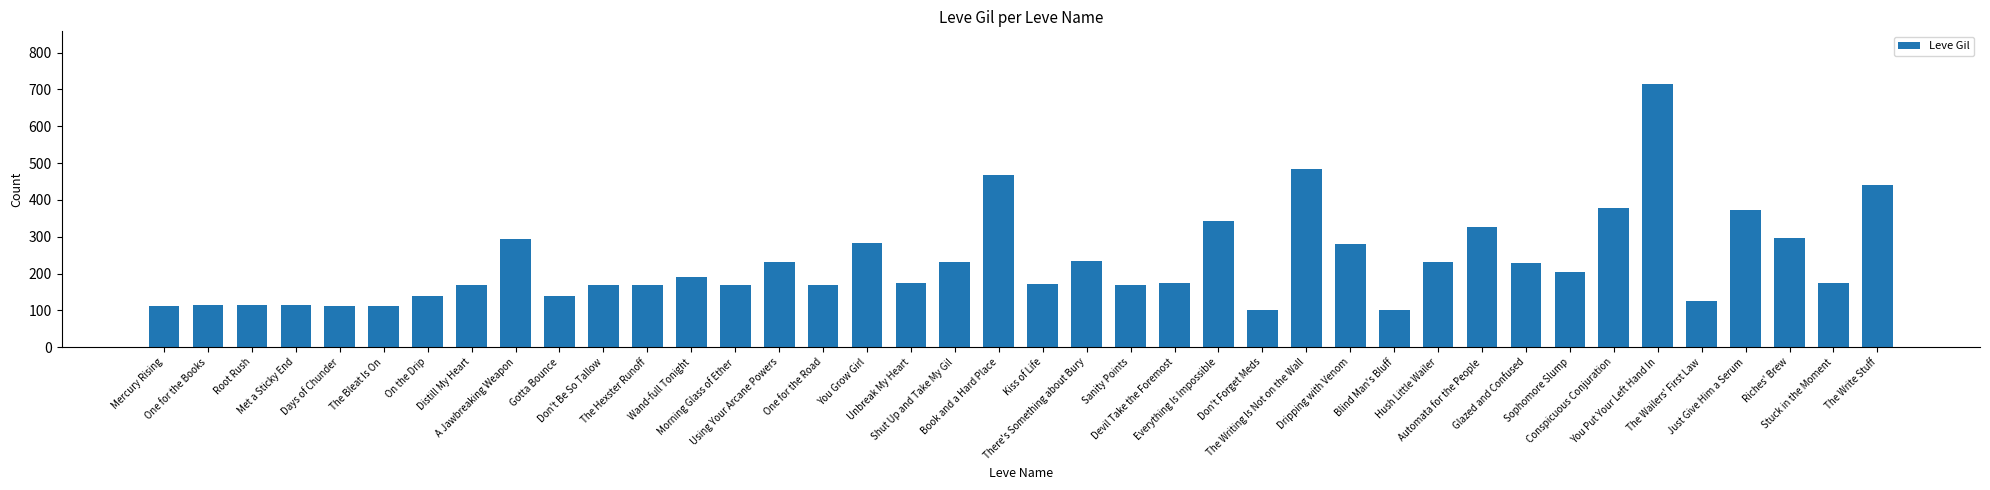

How many series are shown in this chart?

1